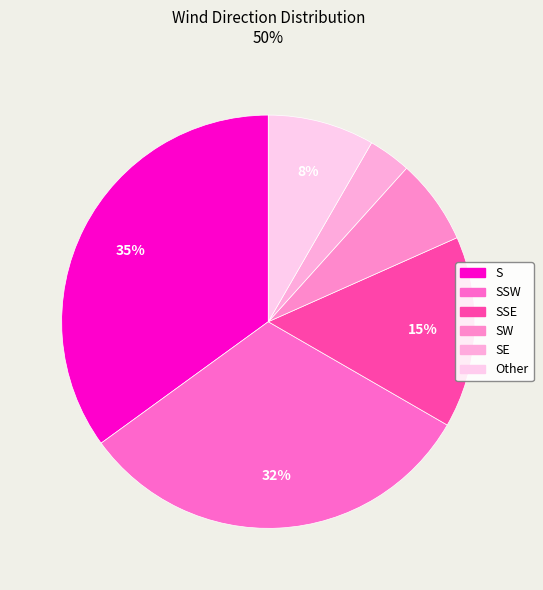

To the nearest percent, what is the difference between the largest and smallest slice percentages?

32%